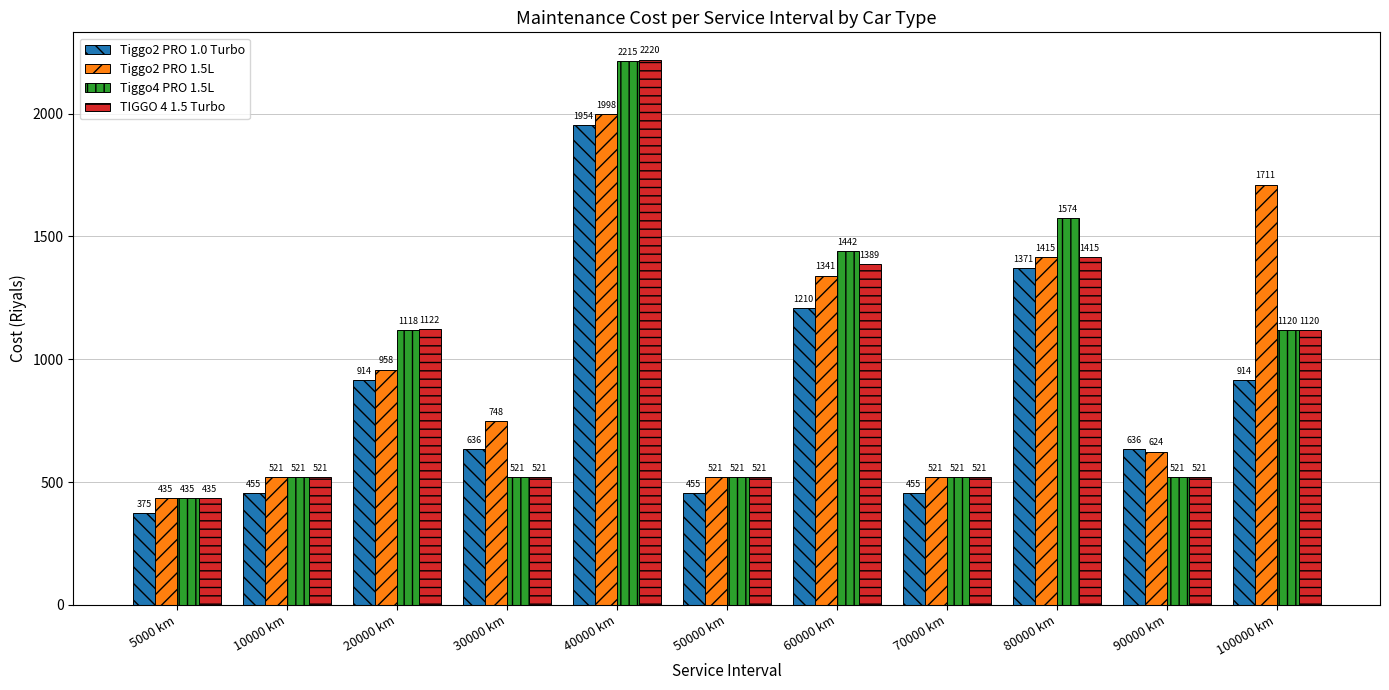

What is the sum of all Tiggo2 PRO 1.5L values?

10793